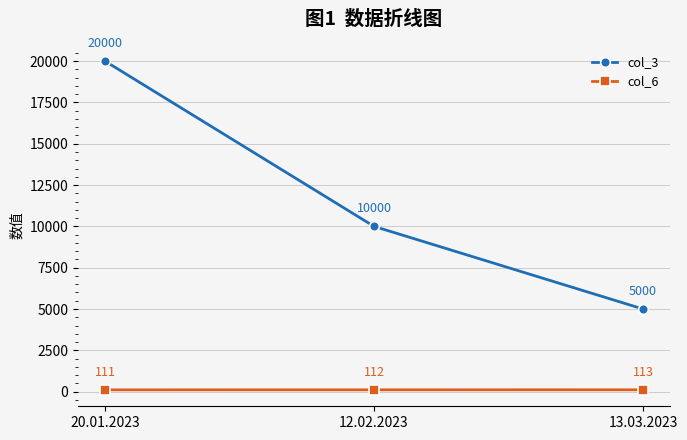

What is the sum of the col_6 values at 13.03.2023 and 12.02.2023?

225